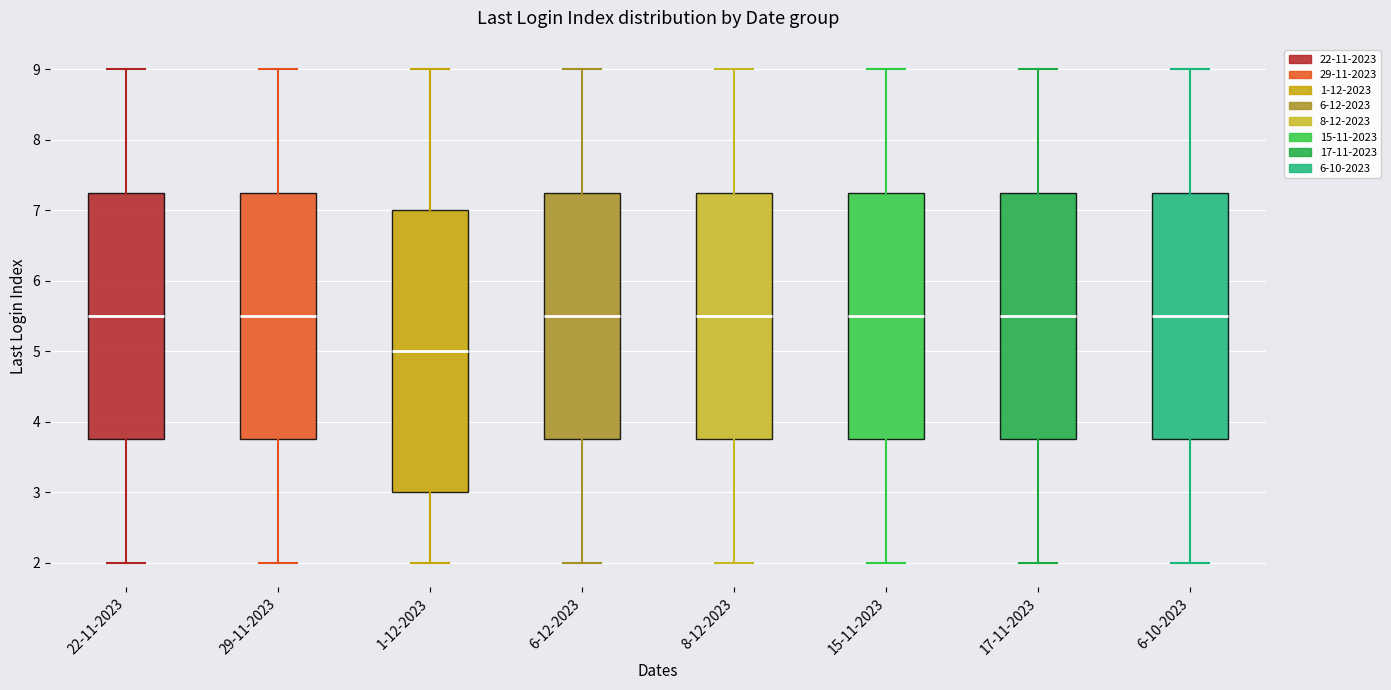

Reading left to right, transcribe this box plot: for each box, give where its median line is, the range the box spans, and where its two whiskers end, as read against the y-axis. The values are not printed on the chart, so give them approximately, as read against the axis.

22-11-2023: median 5.5, box 3.8 to 7.3, whiskers 2.0 to 9.0
29-11-2023: median 5.5, box 3.8 to 7.3, whiskers 2.0 to 9.0
1-12-2023: median 5.0, box 3.0 to 7.0, whiskers 2.0 to 9.0
6-12-2023: median 5.5, box 3.8 to 7.3, whiskers 2.0 to 9.0
8-12-2023: median 5.5, box 3.8 to 7.3, whiskers 2.0 to 9.0
15-11-2023: median 5.5, box 3.8 to 7.3, whiskers 2.0 to 9.0
17-11-2023: median 5.5, box 3.8 to 7.3, whiskers 2.0 to 9.0
6-10-2023: median 5.5, box 3.8 to 7.3, whiskers 2.0 to 9.0